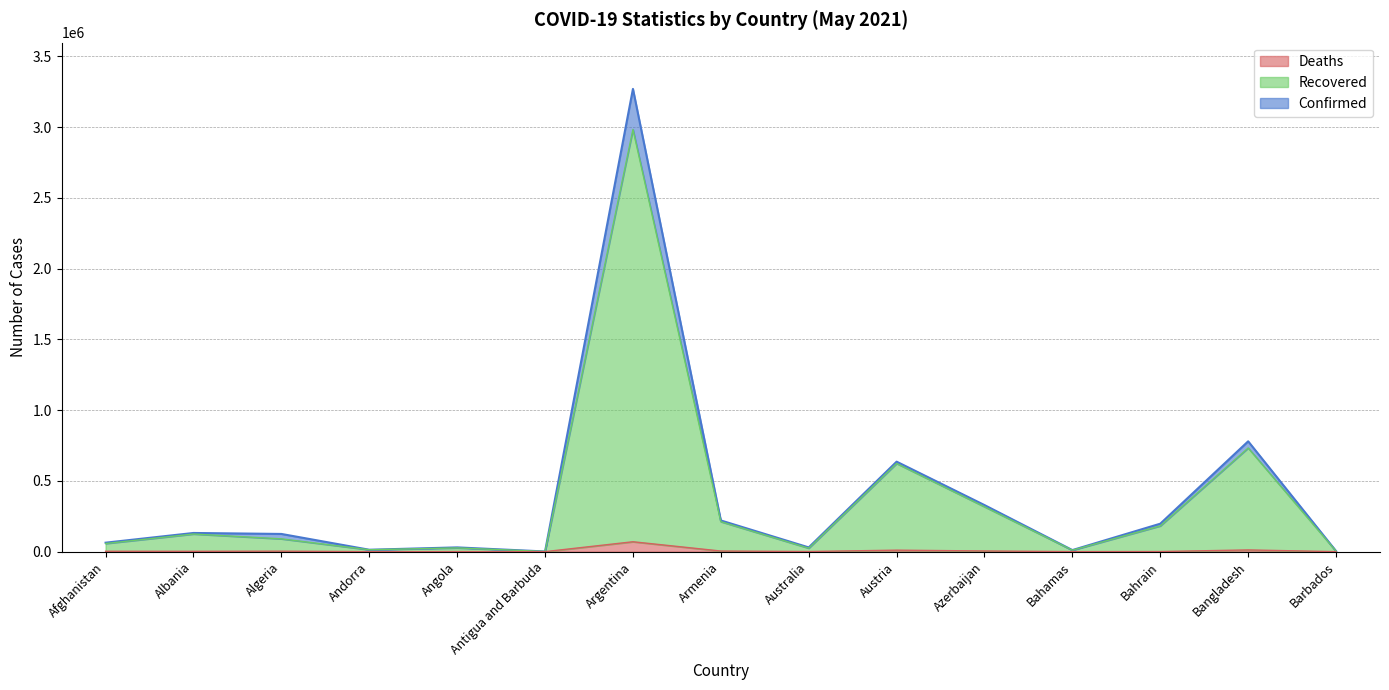

Reading left to right, what are all the values shown in this chart?

Confirmed: Afghanistan=63355	Albania=131939	Algeria=125059	Andorra=13510	Angola=30030	Antigua and Barbuda=1240	Argentina=3269466	Armenia=220447	Australia=29964	Austria=635780	Azerbaijan=328994	Bahamas=11024	Bahrain=197474	Bangladesh=779535	Barbados=3961
Recovered: Afghanistan=57364	Albania=124532	Algeria=90497	Andorra=13282	Angola=26301	Antigua and Barbuda=1211	Argentina=2982997	Armenia=211765	Australia=24400	Austria=622978	Azerbaijan=317214	Bahamas=10183	Bahrain=181969	Bangladesh=732573	Barbados=3946
Deaths: Afghanistan=2730	Albania=2427	Algeria=3360	Andorra=127	Angola=651	Antigua and Barbuda=32	Argentina=69853	Armenia=4301	Australia=910	Austria=10455	Azerbaijan=4754	Bahamas=216	Bahrain=732	Bangladesh=12102	Barbados=46